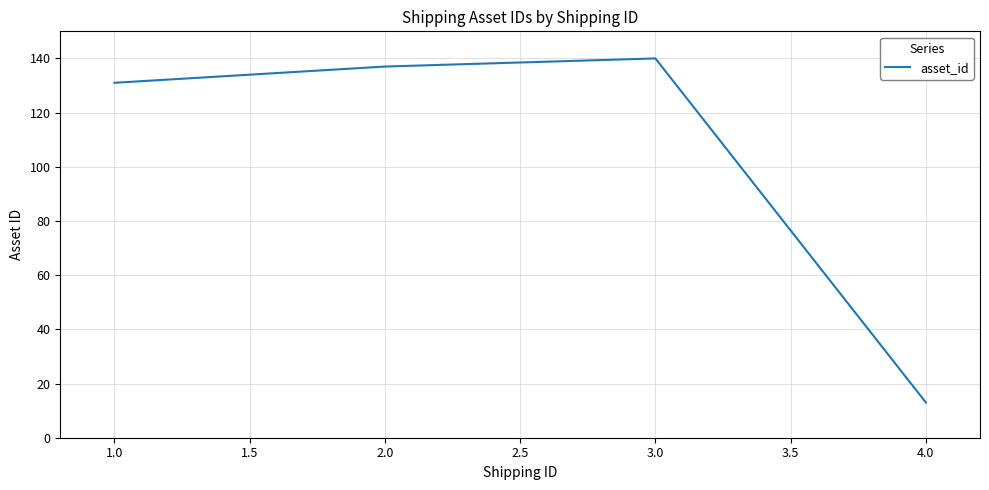

Which label corresponds to the largest value in the chart?

3.0